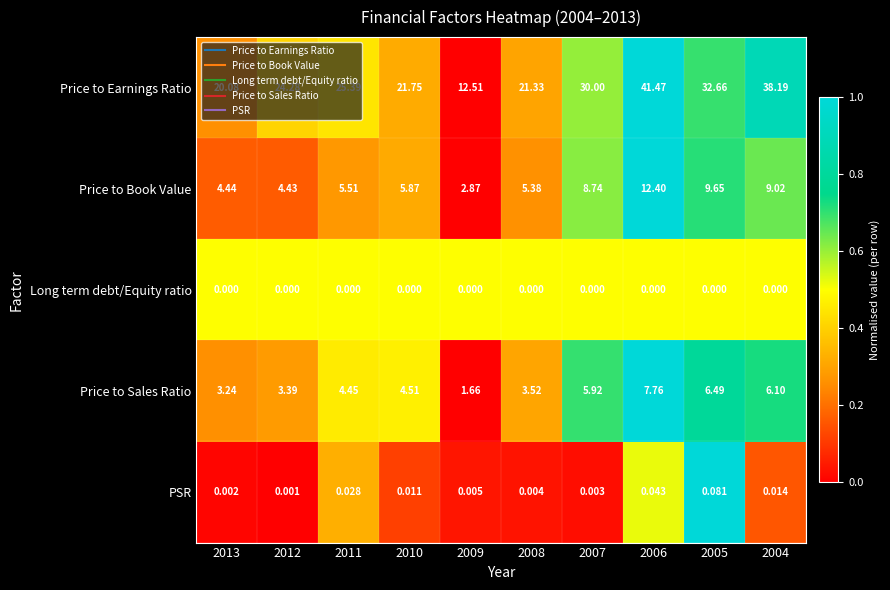

Rank the series at 2008 from lowest to highest value.

Long term debt/Equity ratio, PSR, Price to Sales Ratio, Price to Book Value, Price to Earnings Ratio